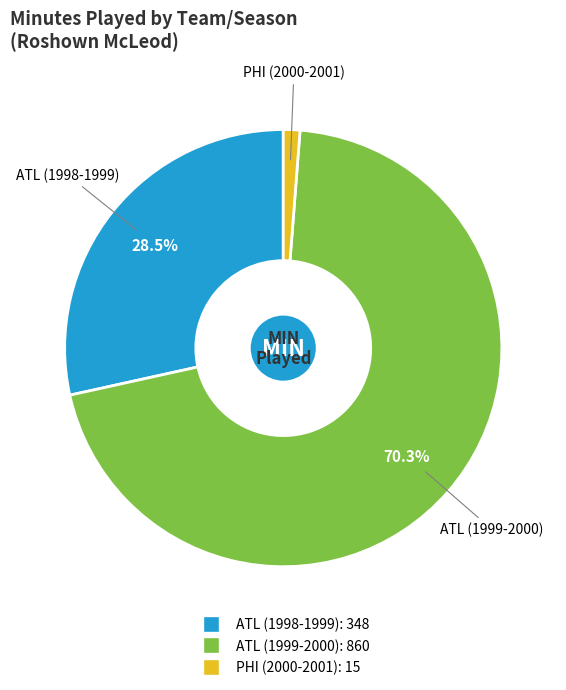

The ATL (1998-1999) slice represents 38% of the pie. True or false?

False